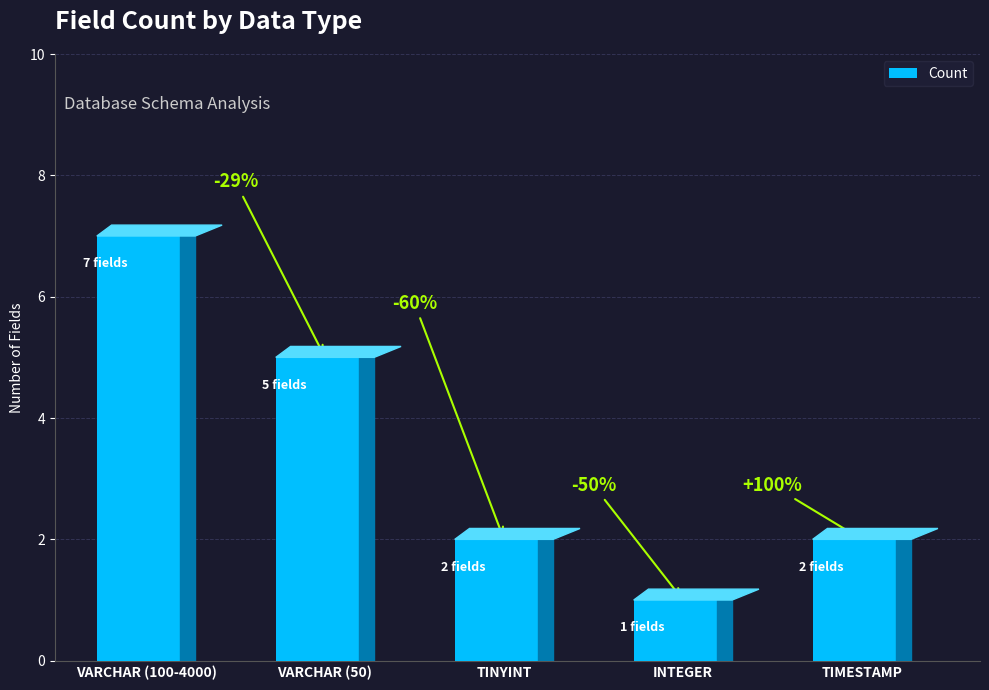

What is the sum of all values?

17